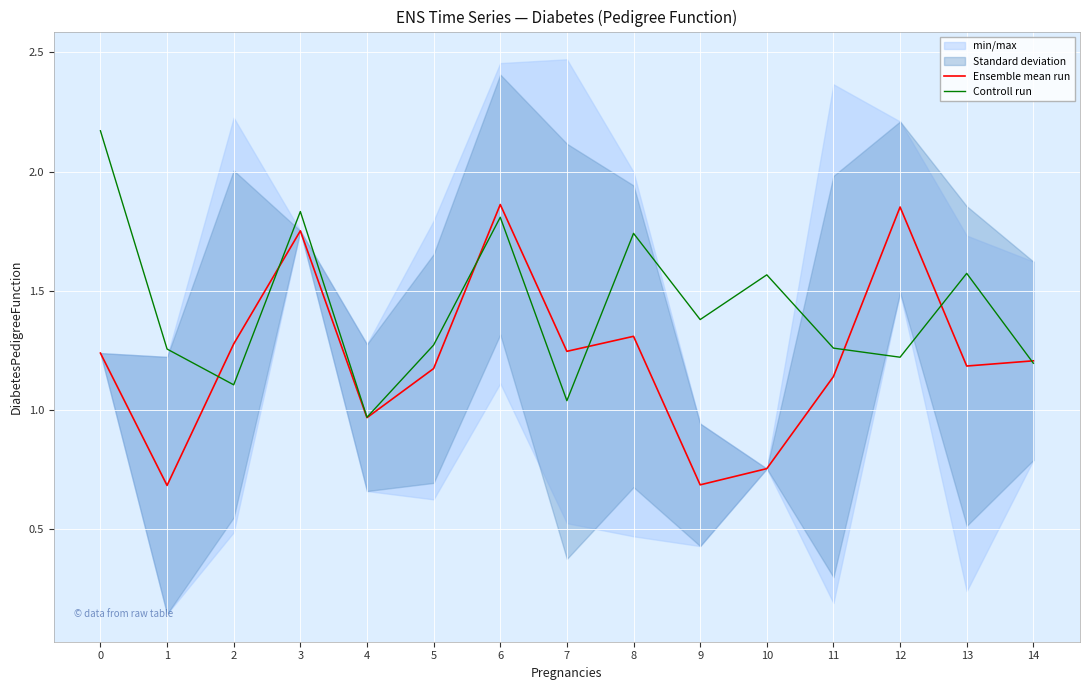

What is the difference between the second highest and second lowest values in the Ensemble mean run series?

1.2